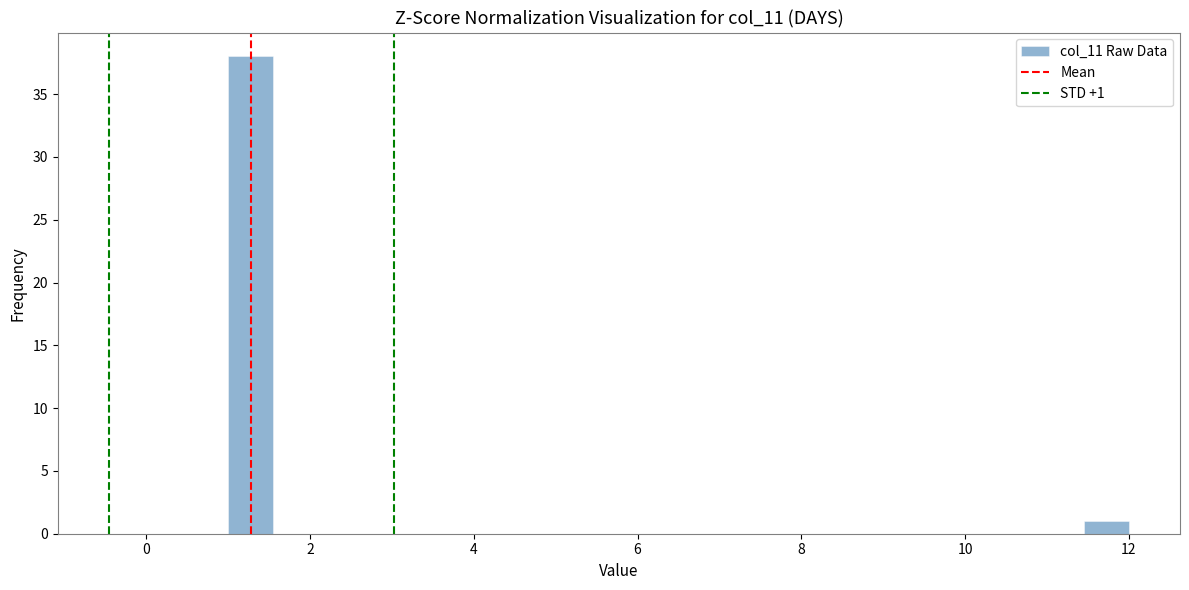

Around what value on the x-axis is the tallest bar? Give the approximate position of its centre, as read against the axis.

1.2